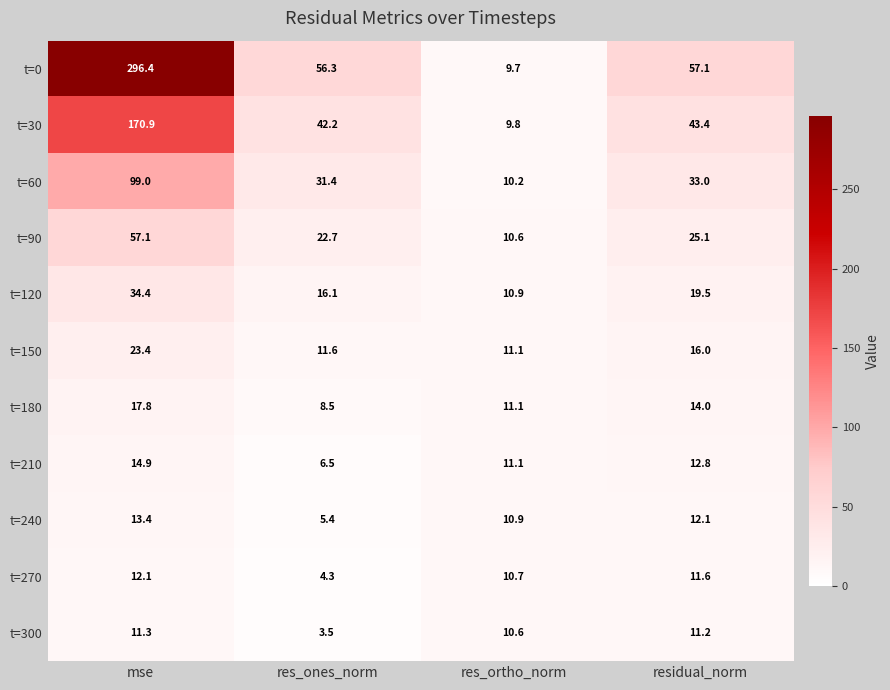

What is the spread (max minus min) of values at res_ortho_norm?

1.4